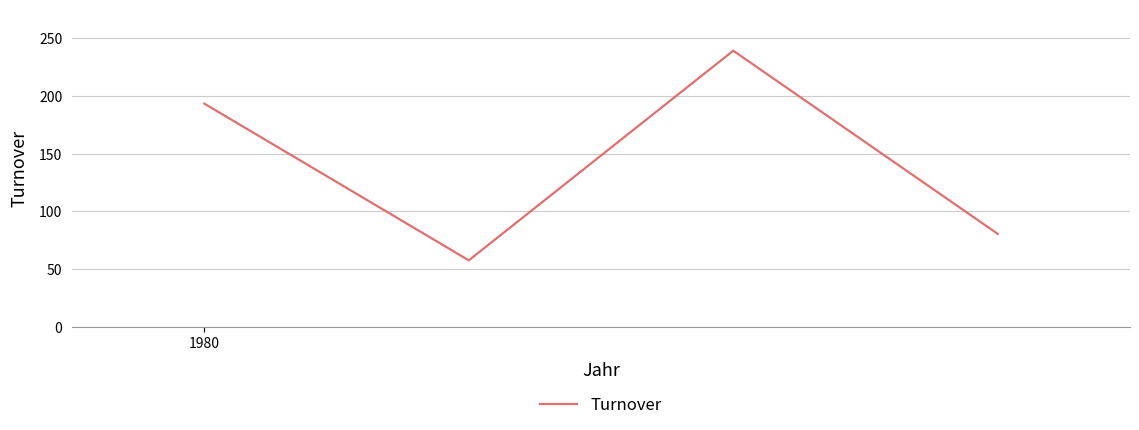

What is the minimum value shown in the chart?

57.5